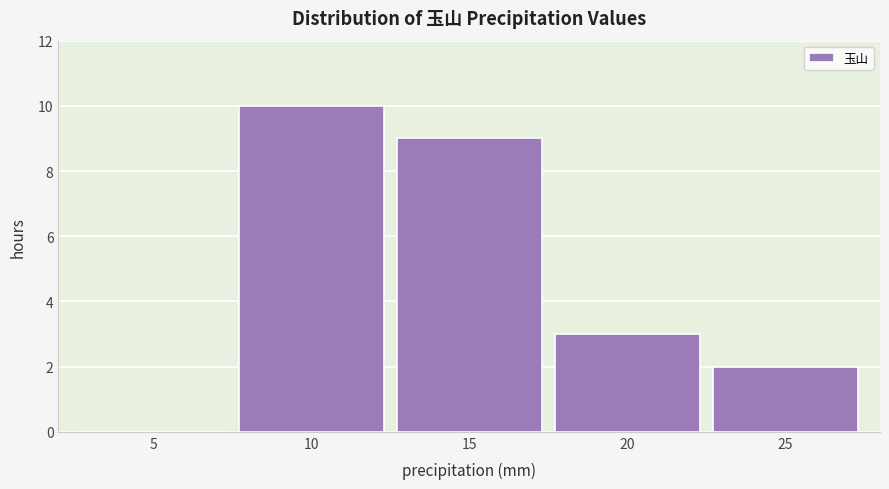

Reading right to left, extract all data points from this chart.

25=2	20=3	15=9	10=10	5=0